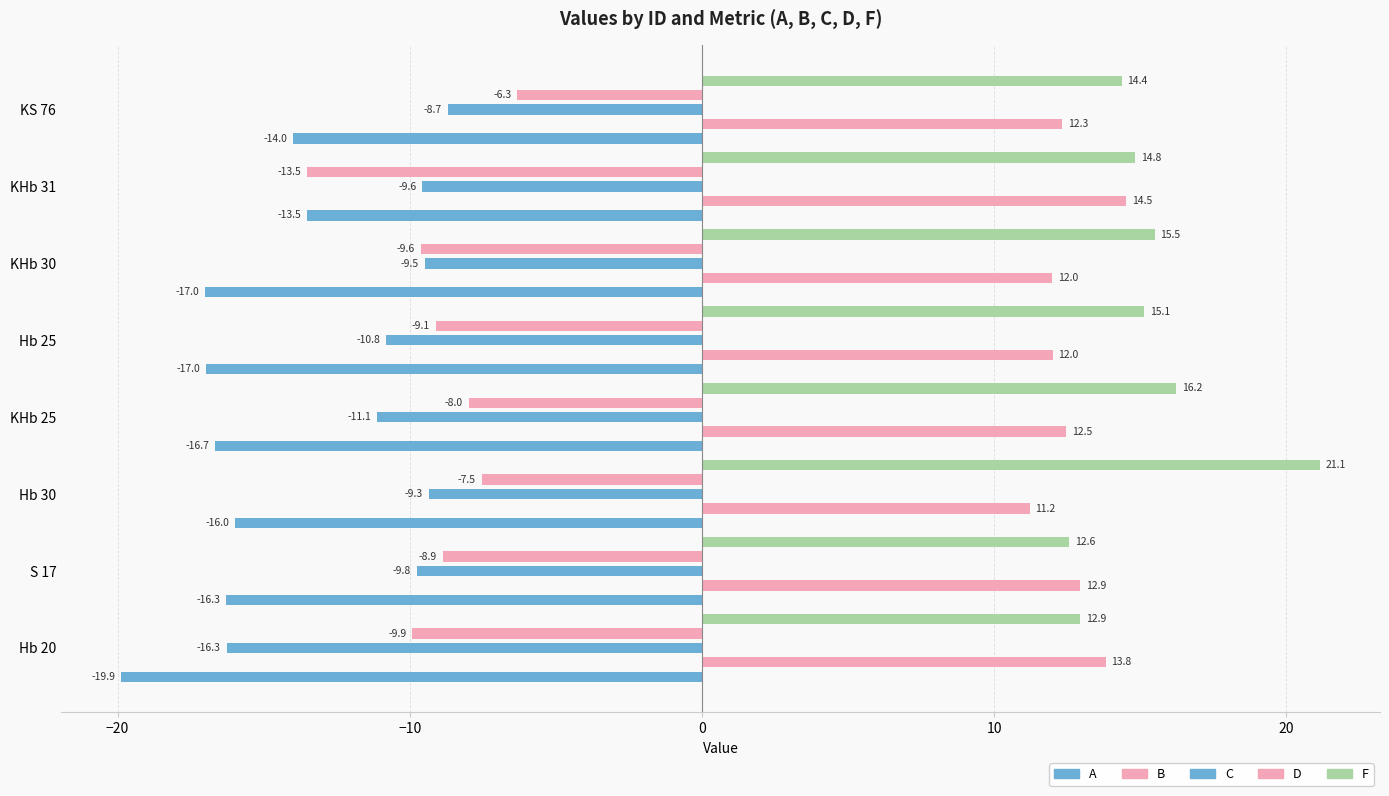

The F series shows 15.1 at Hb 25. True or false?

True